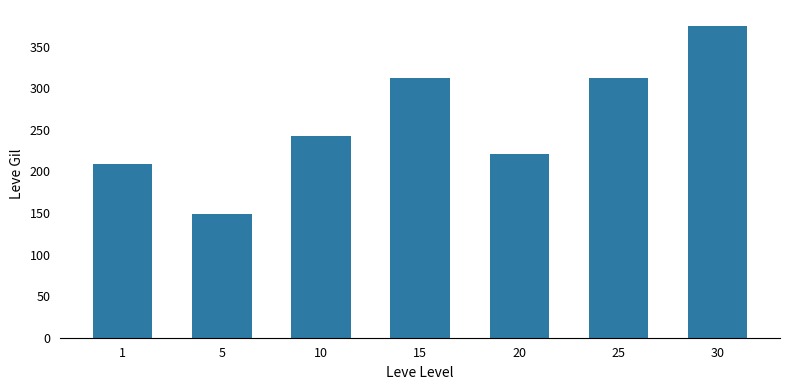

What is the difference between the maximum and minimum values?

225.9